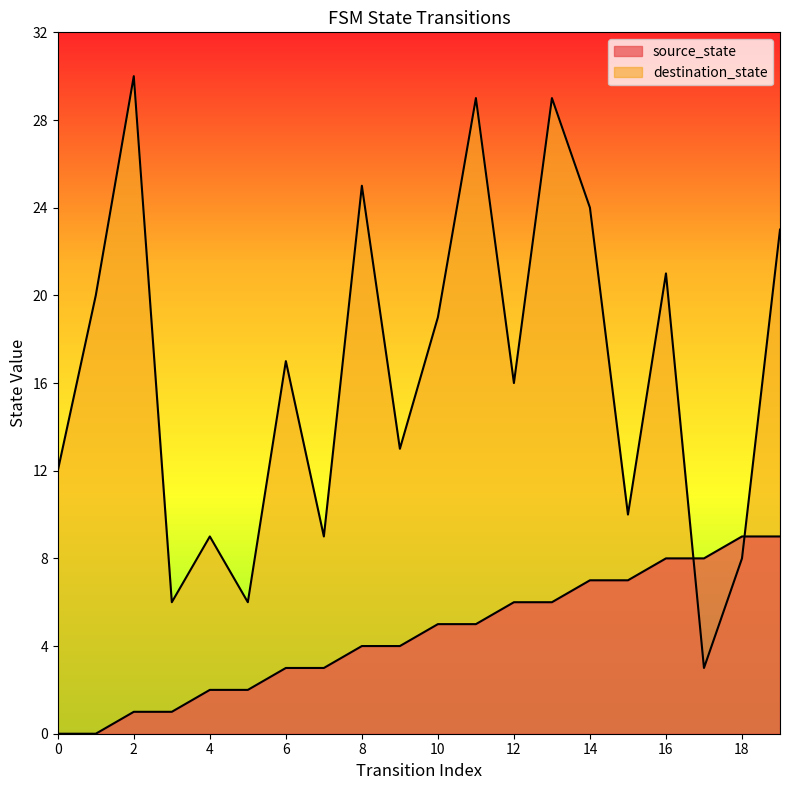

Is the value of source_state at 14 greater than the value of destination_state at 12?

No